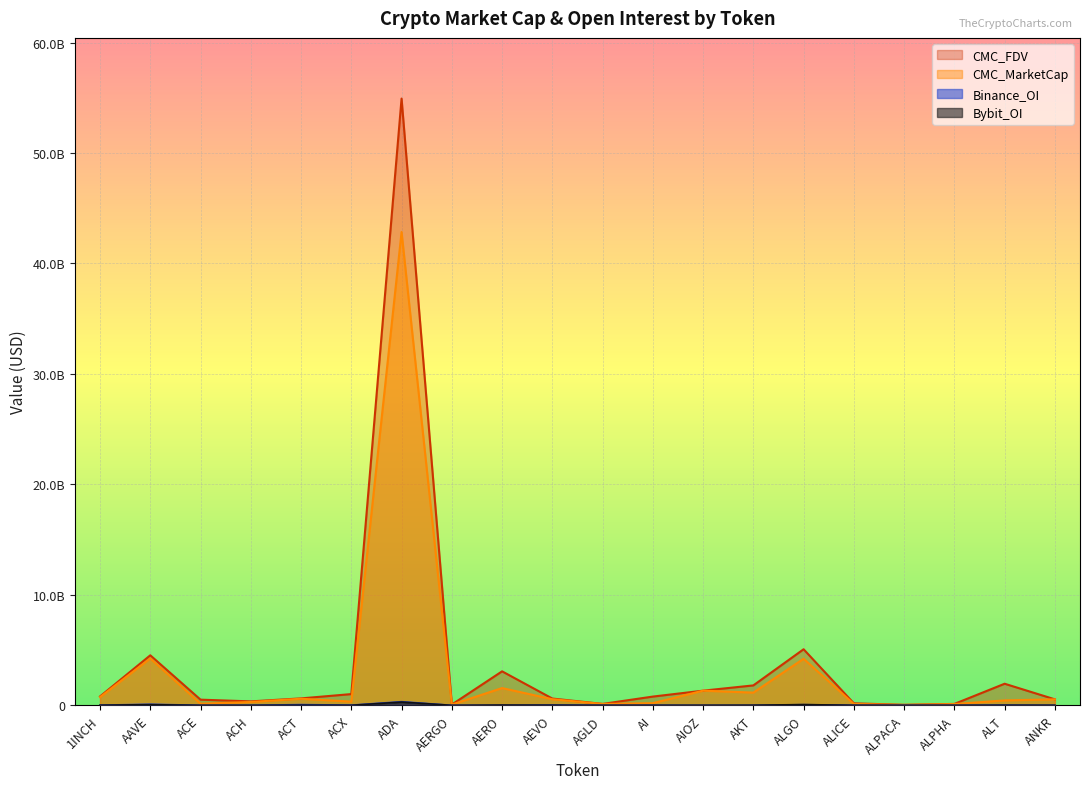

Which series has the widest spread of values?

CMC_FDV